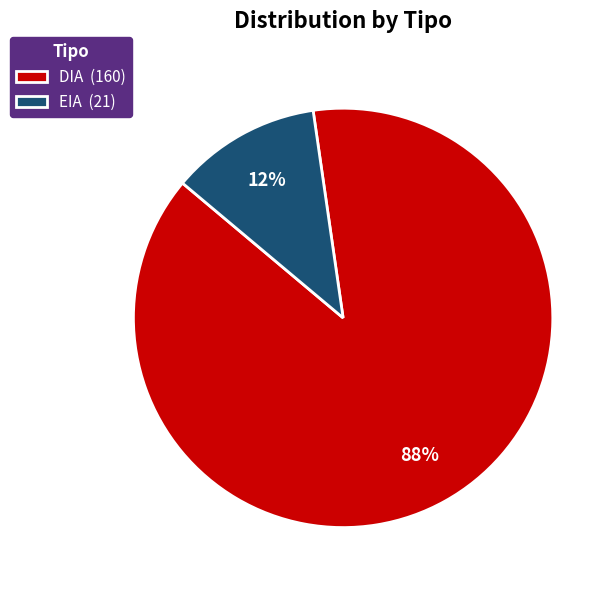

Between DIA and EIA, which is larger?

DIA